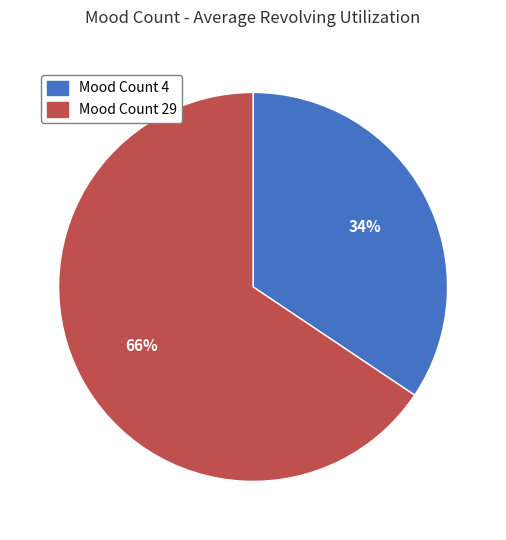

Is there a majority slice in this chart?

Yes